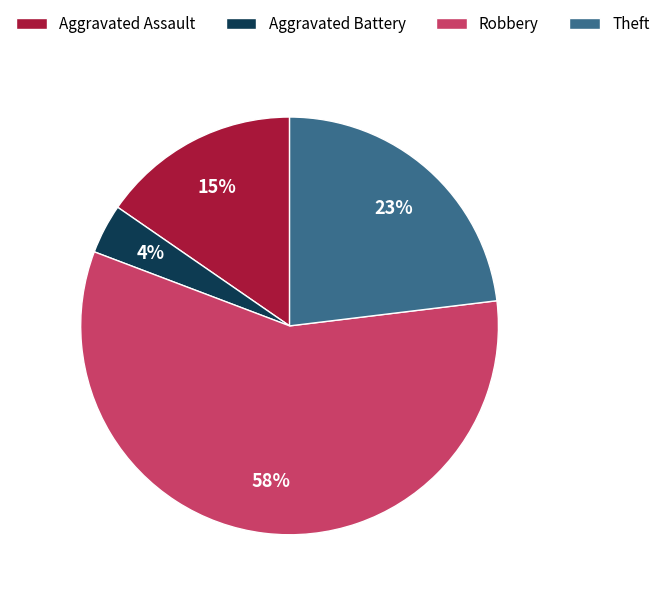

Between Theft and Aggravated Battery, which is larger?

Theft